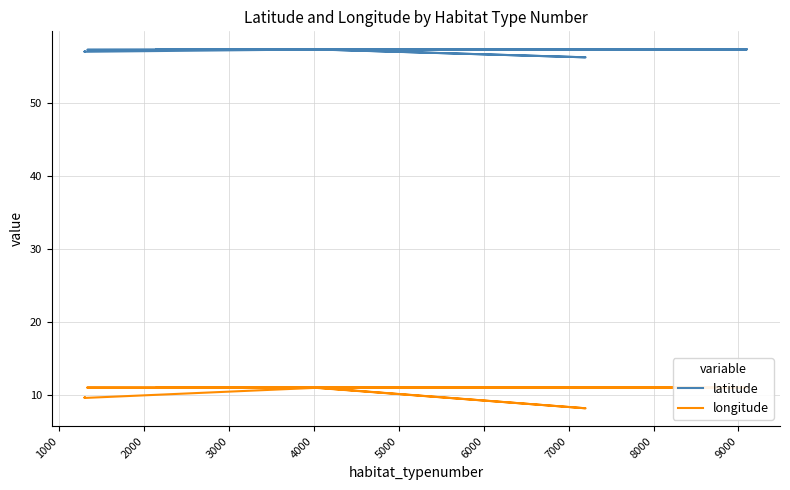

How many interior local peaks does the latitude series have?

6